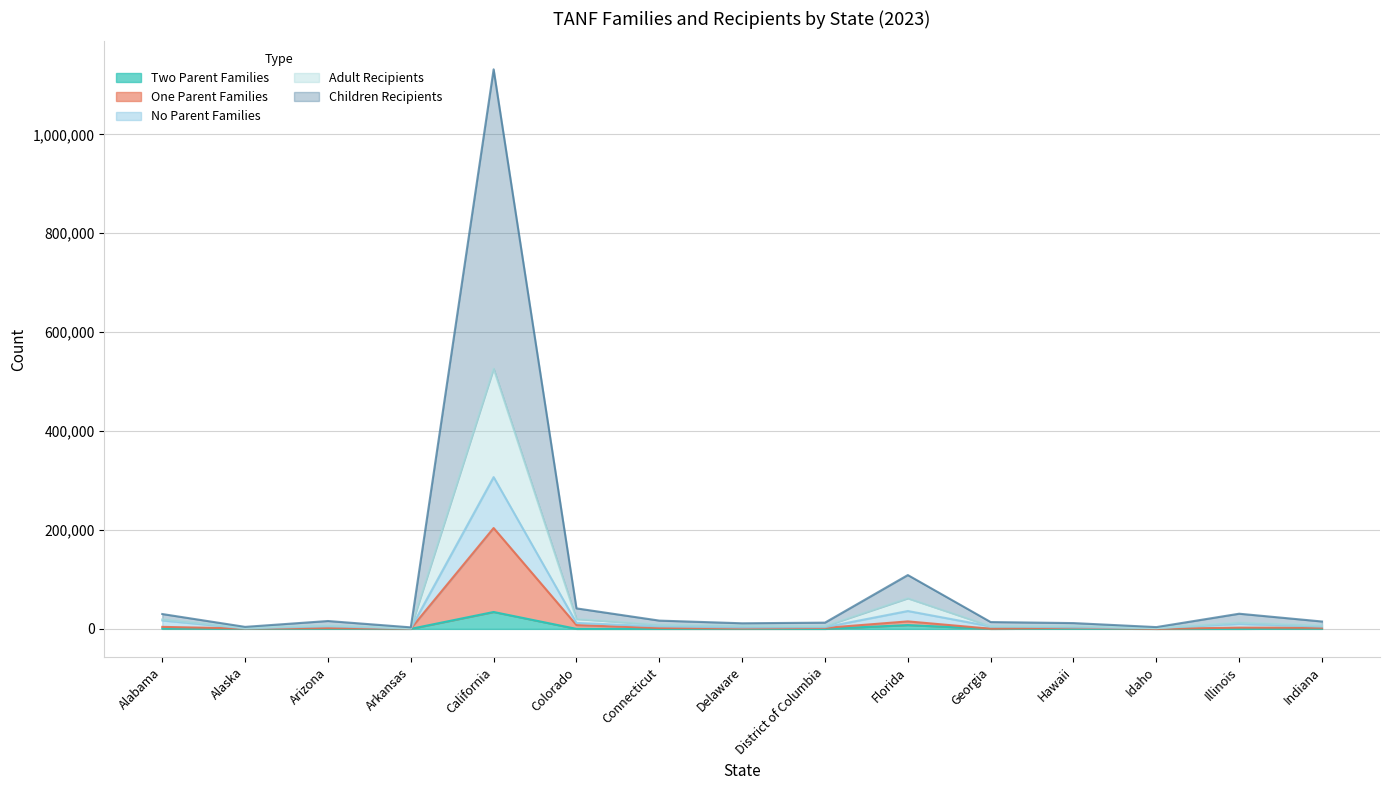

What is the difference between the maximum and minimum values in the Two Parent Families series?

34125